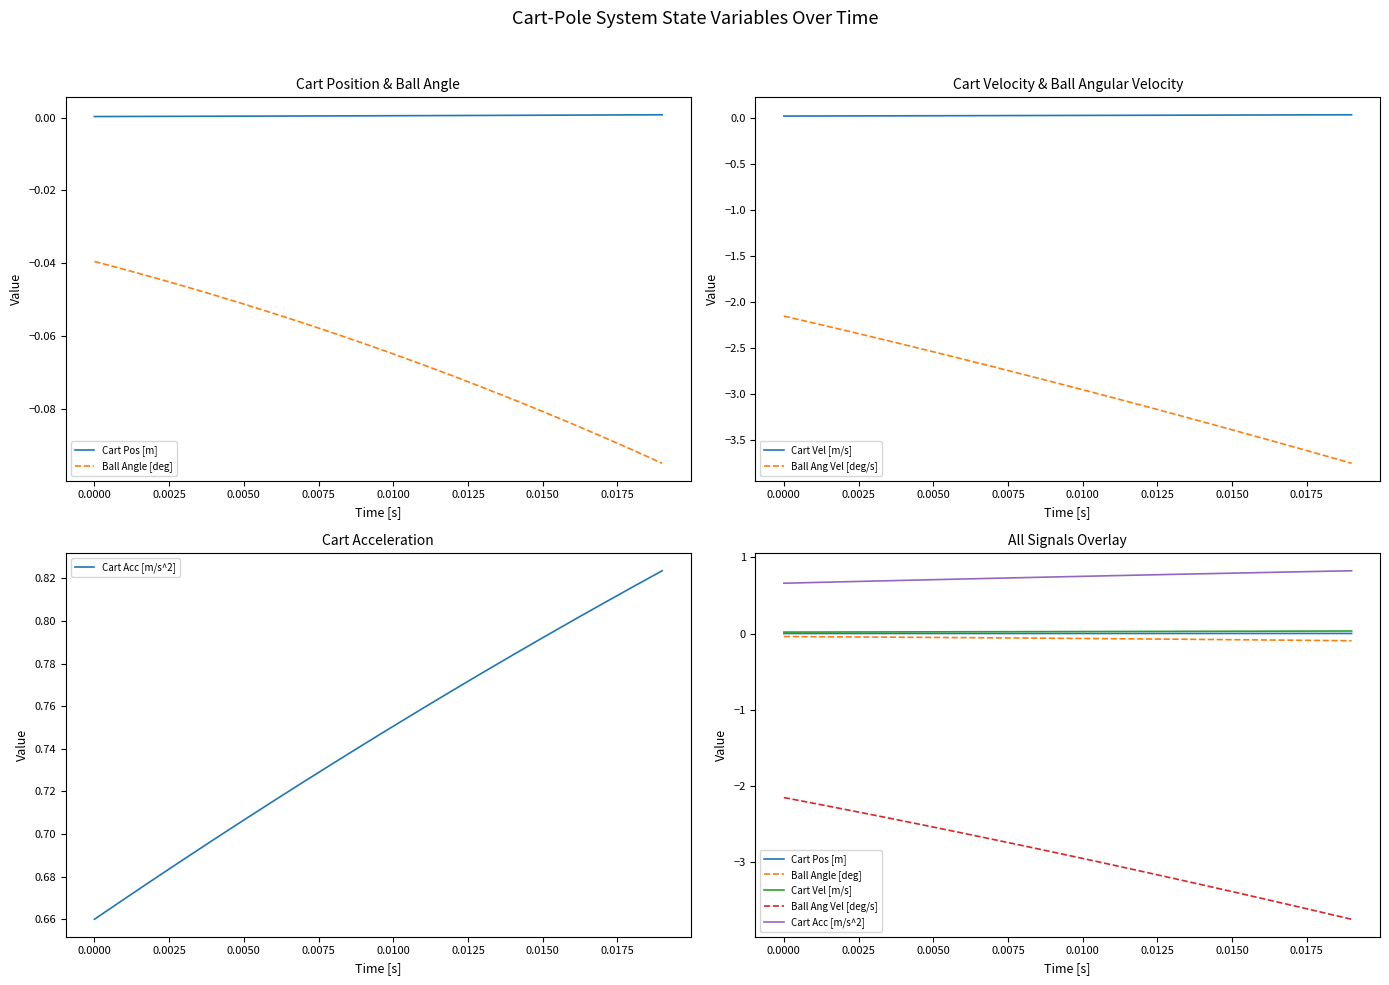

Reading right to left, what are all the values shown in this chart?

Cart Pos [m]: 0.0	0.0	0.0	0.0	0.0	0.0	0.0	0.0	0.0	0.0	0.0	0.0	0.0	0.0	0.0	0.0	0.0	0.0	0.0	0.0
Ball Angle [deg]: -0.1	-0.1	-0.1	-0.1	-0.1	-0.1	-0.1	-0.1	-0.1	-0.1	-0.1	-0.1	-0.1	-0.1	-0.1	-0.0	-0.0	-0.0	-0.0	-0.0
Cart Vel [m/s]: 0.0	0.0	0.0	0.0	0.0	0.0	0.0	0.0	0.0	0.0	0.0	0.0	0.0	0.0	0.0	0.0	0.0	0.0	0.0	0.0
Ball Ang Vel [deg/s]: -3.7	-3.7	-3.6	-3.5	-3.4	-3.3	-3.2	-3.1	-3.0	-3.0	-2.9	-2.8	-2.7	-2.6	-2.5	-2.5	-2.4	-2.3	-2.2	-2.2
Cart Acc [m/s^2]: 0.8	0.8	0.8	0.8	0.8	0.8	0.8	0.8	0.8	0.8	0.7	0.7	0.7	0.7	0.7	0.7	0.7	0.7	0.7	0.7